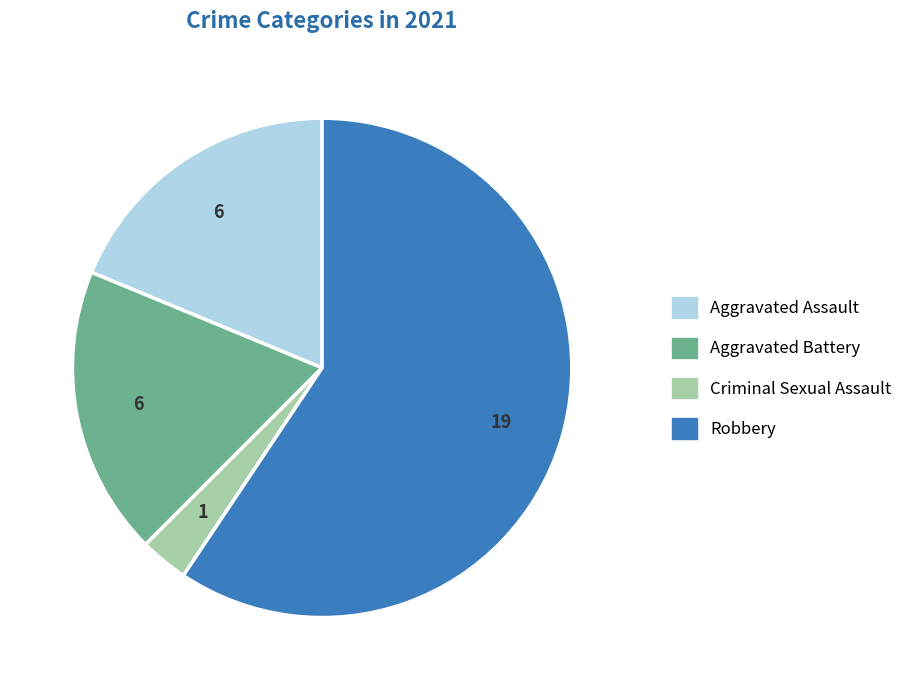

Is there any slice that represents more than half of the pie?

Yes